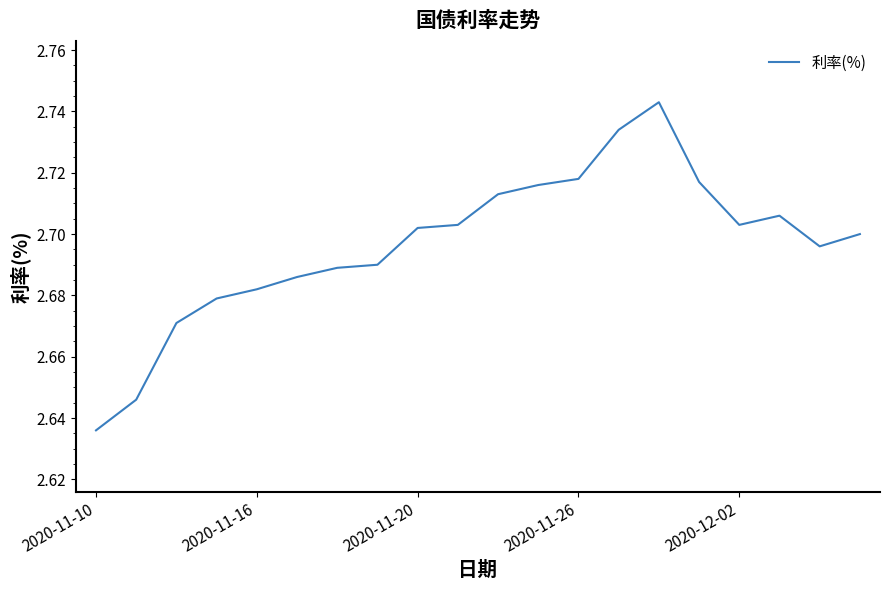

How many lines are shown in the chart?

1